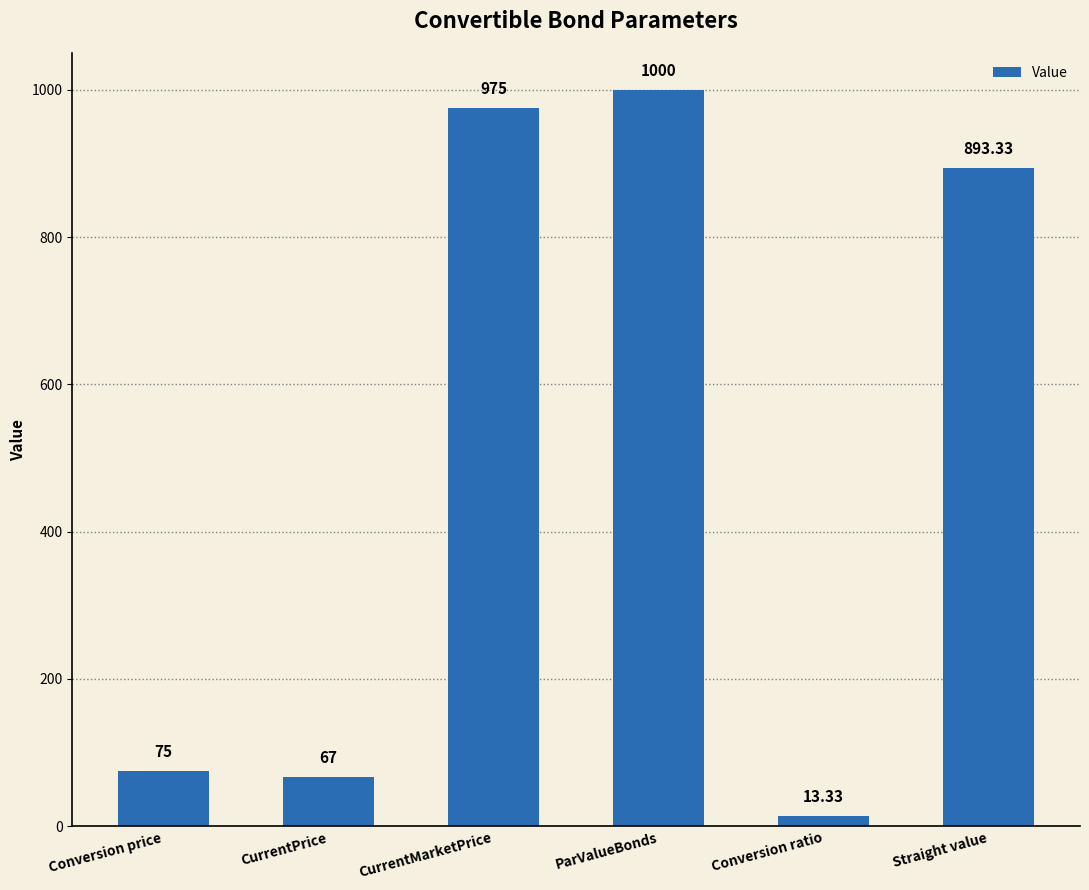

Reading left to right, what are all the values shown in this chart?

Conversion price=75.0	CurrentPrice=67.0	CurrentMarketPrice=975.0	ParValueBonds=1000.0	Conversion ratio=13.3	Straight value=893.3